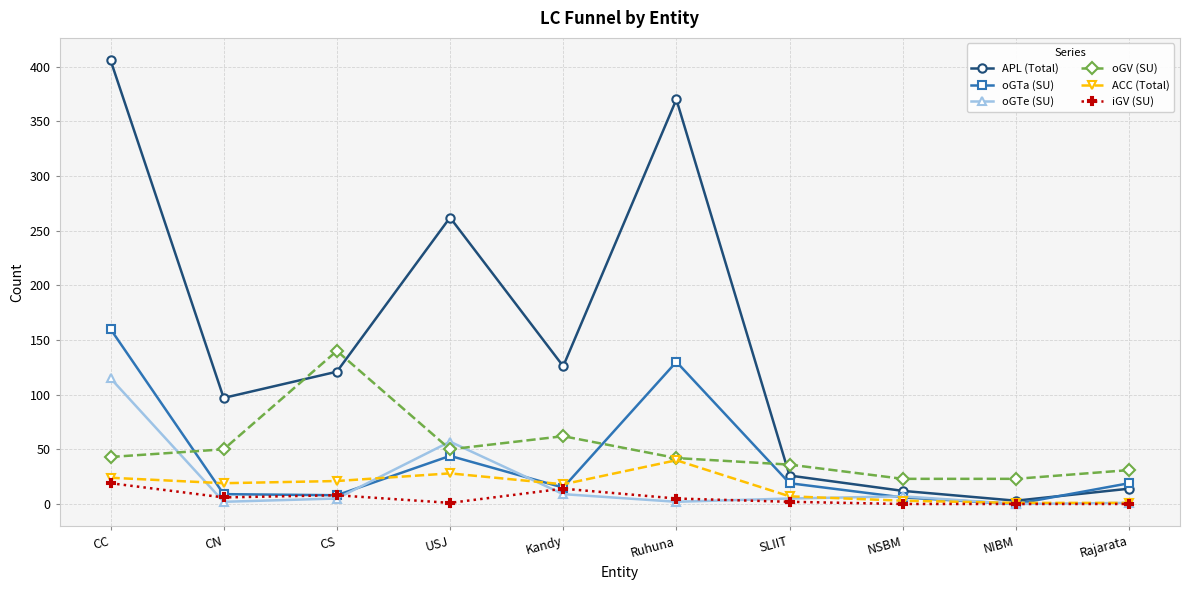

How many lines are shown in the chart?

6